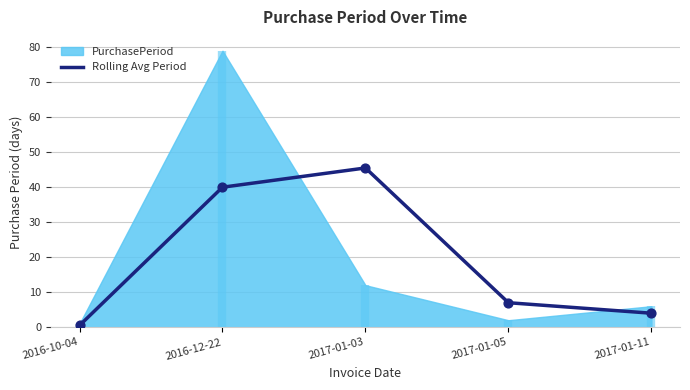

Between 2016-12-22 and 2017-01-03, which is larger?

2017-01-03